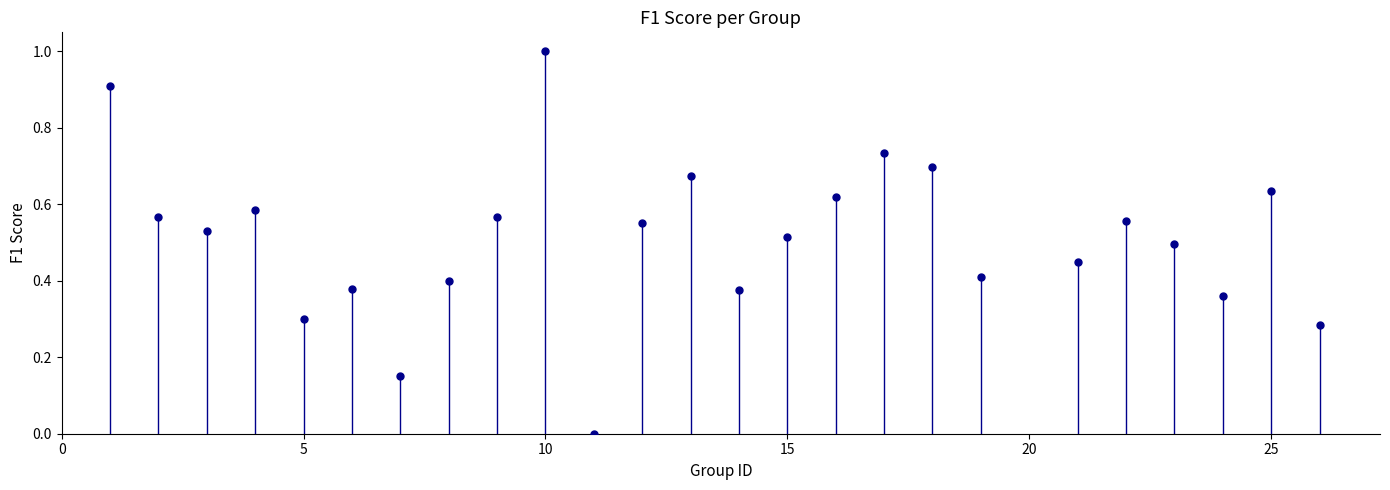

What is the range of X values (max minus min)?

25.0